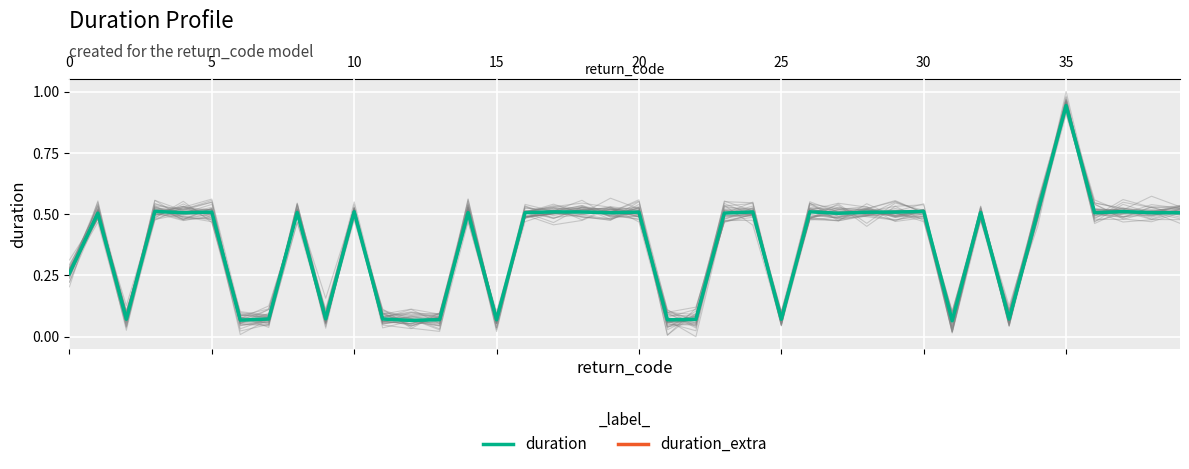

True or false: duration and duration_extra cross at least once.

False